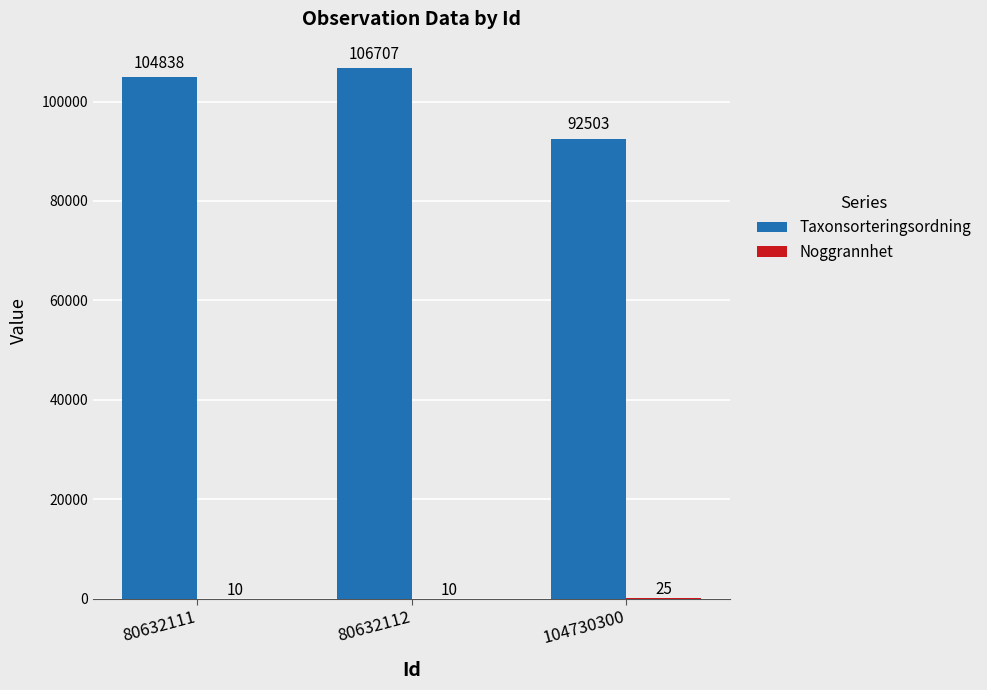

The value of Taxonsorteringsordning at 80632111 is 50493. True or false?

False